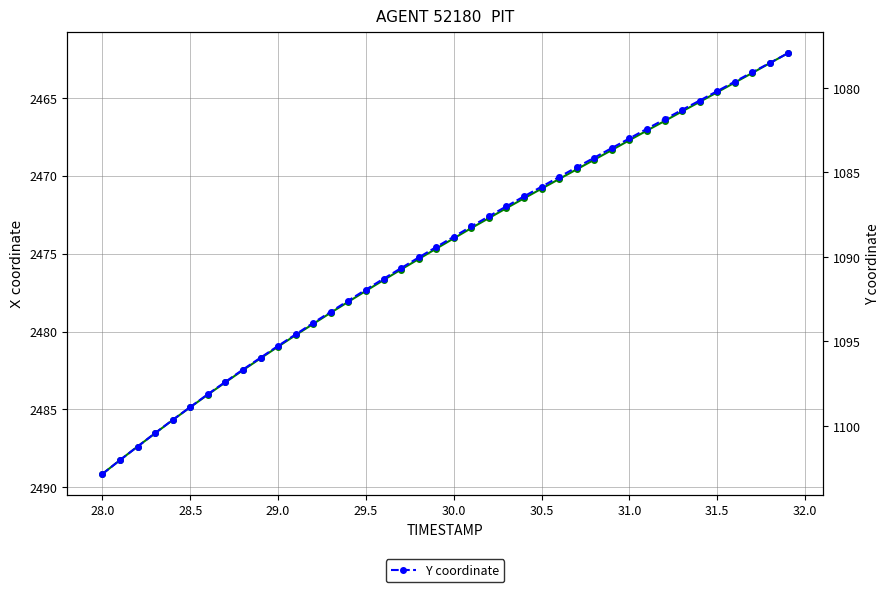

How many lines are shown in the chart?

2